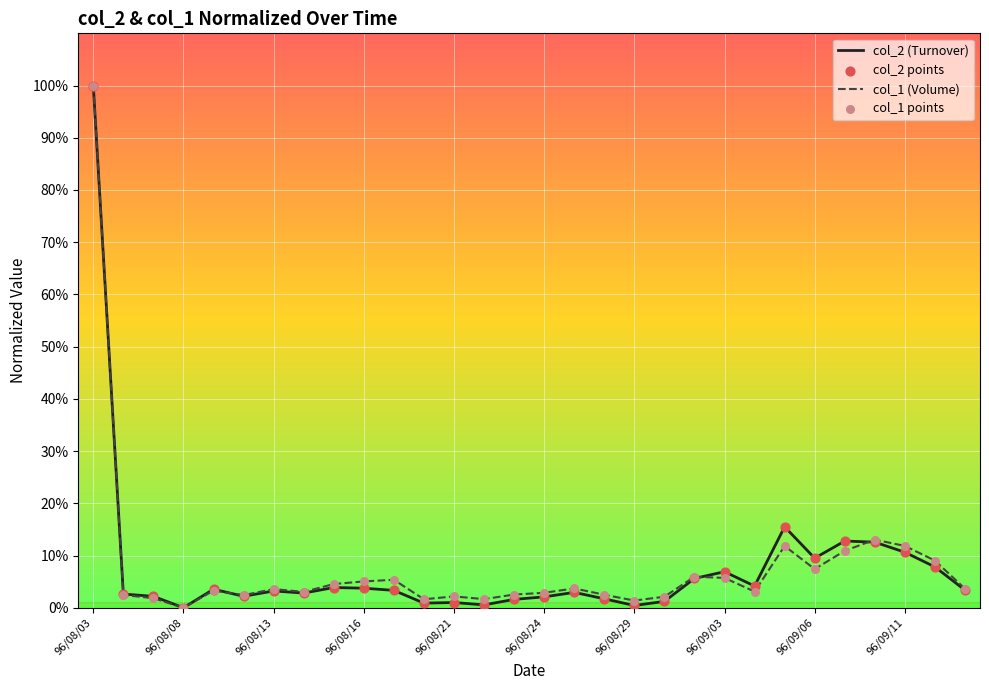

What is the highest value of the col_1 (Volume) series?

100.0